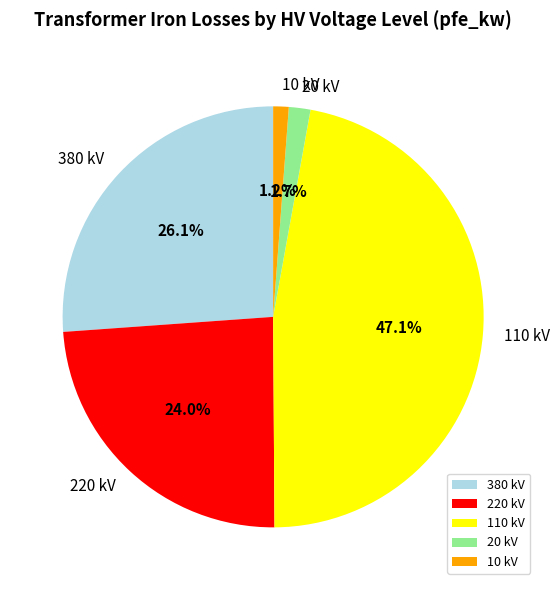

How many slices are in this pie chart?

5